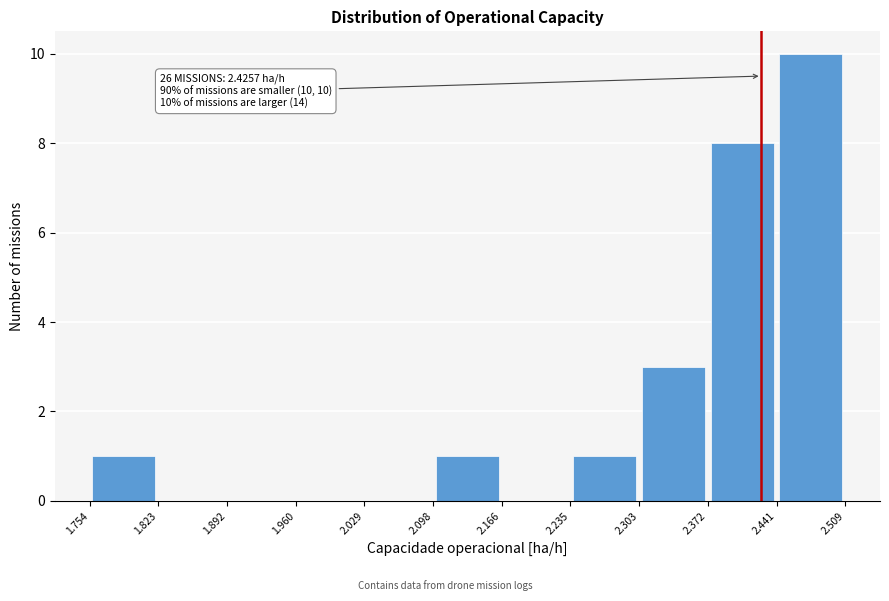

Over which range of the x-axis is the bar tallest?

2.441 to 2.509